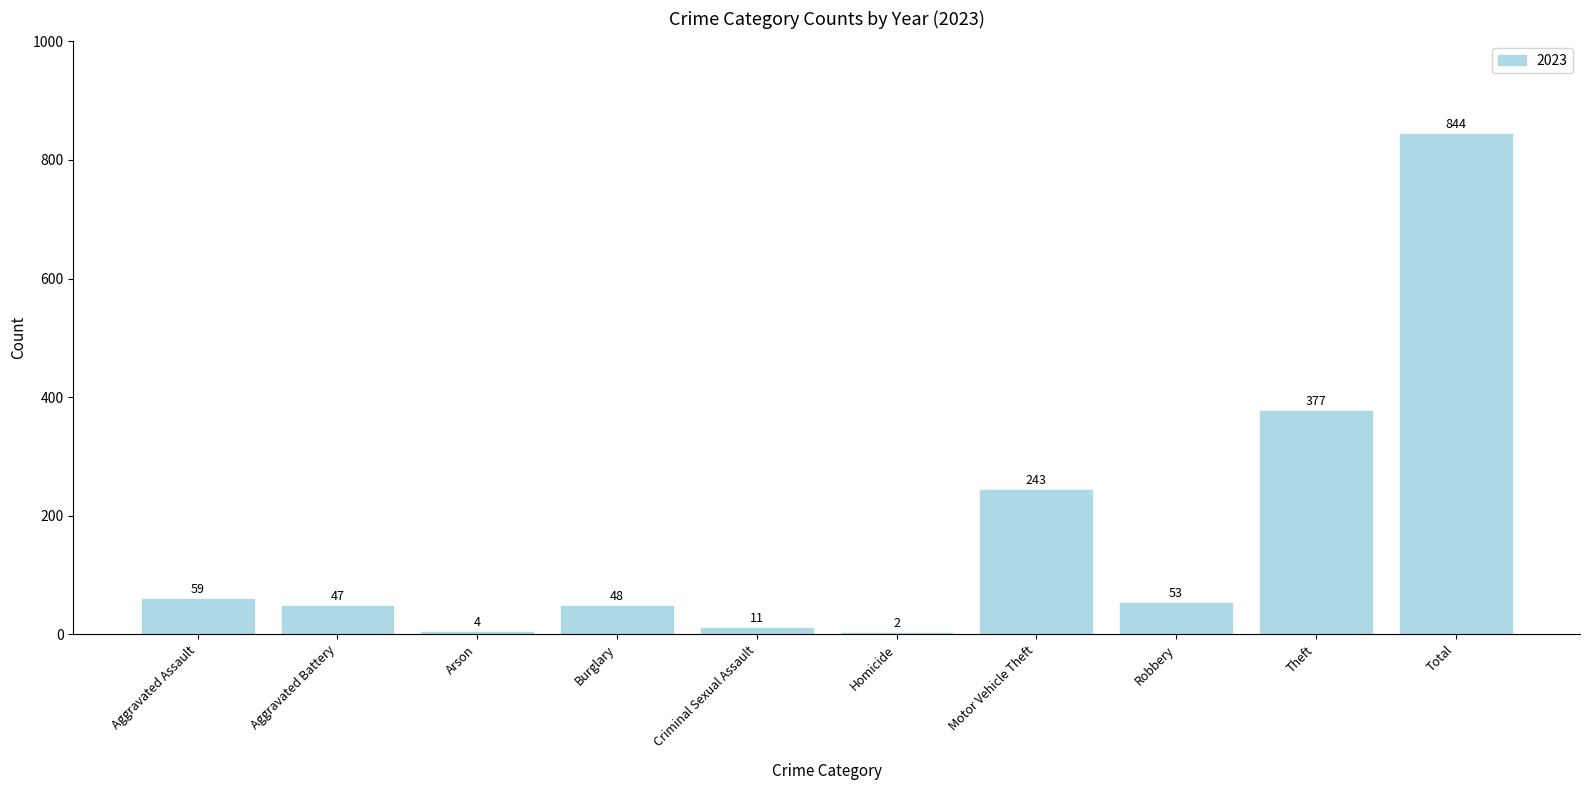

Between Motor Vehicle Theft and Total, which is larger?

Total